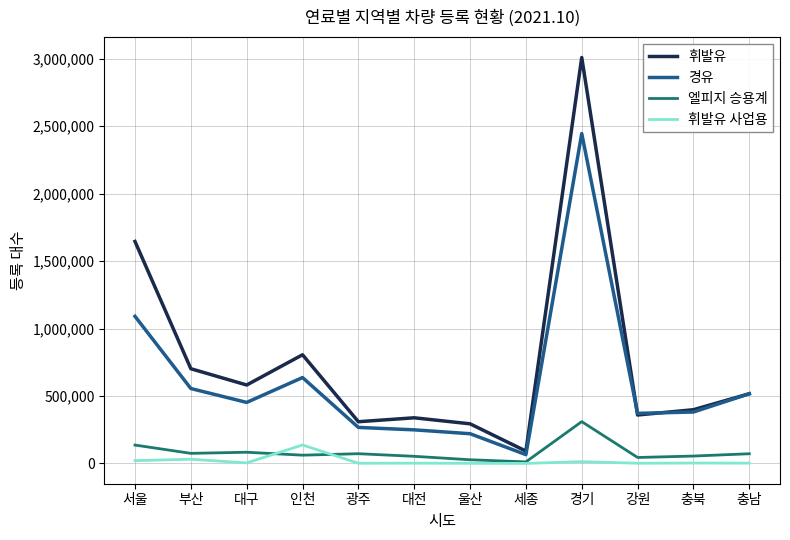

Which series has the widest spread of values?

휘발유